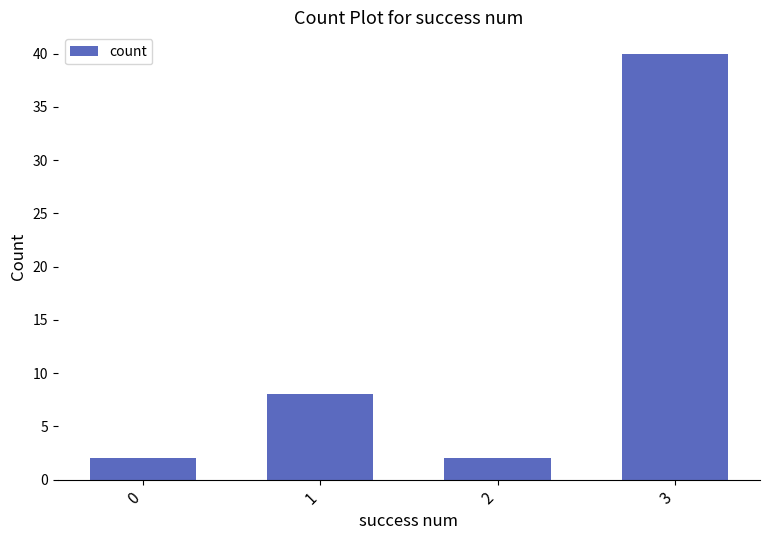

What is the greatest value displayed?

40